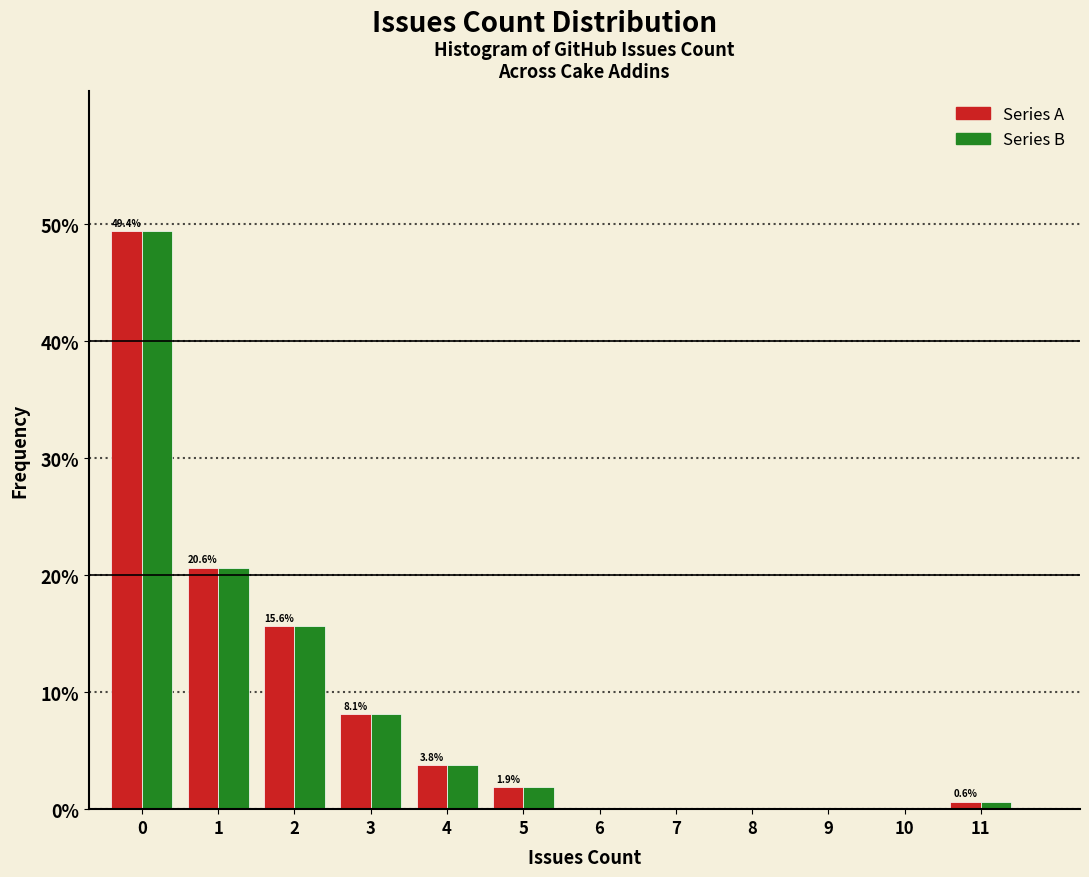

What is the maximum value shown in the chart?

49.4